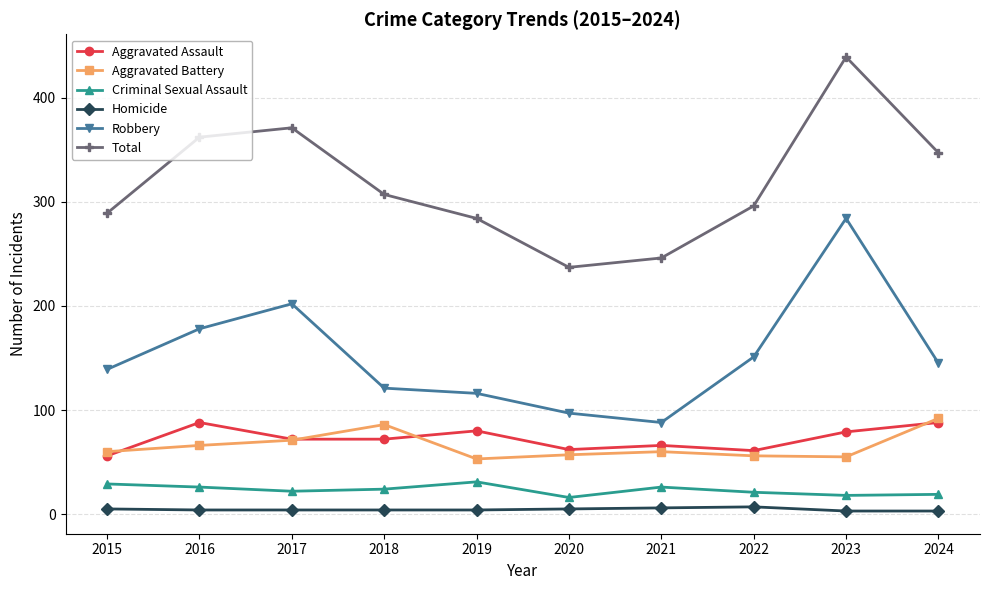

What is the sum of all Aggravated Assault values?

724